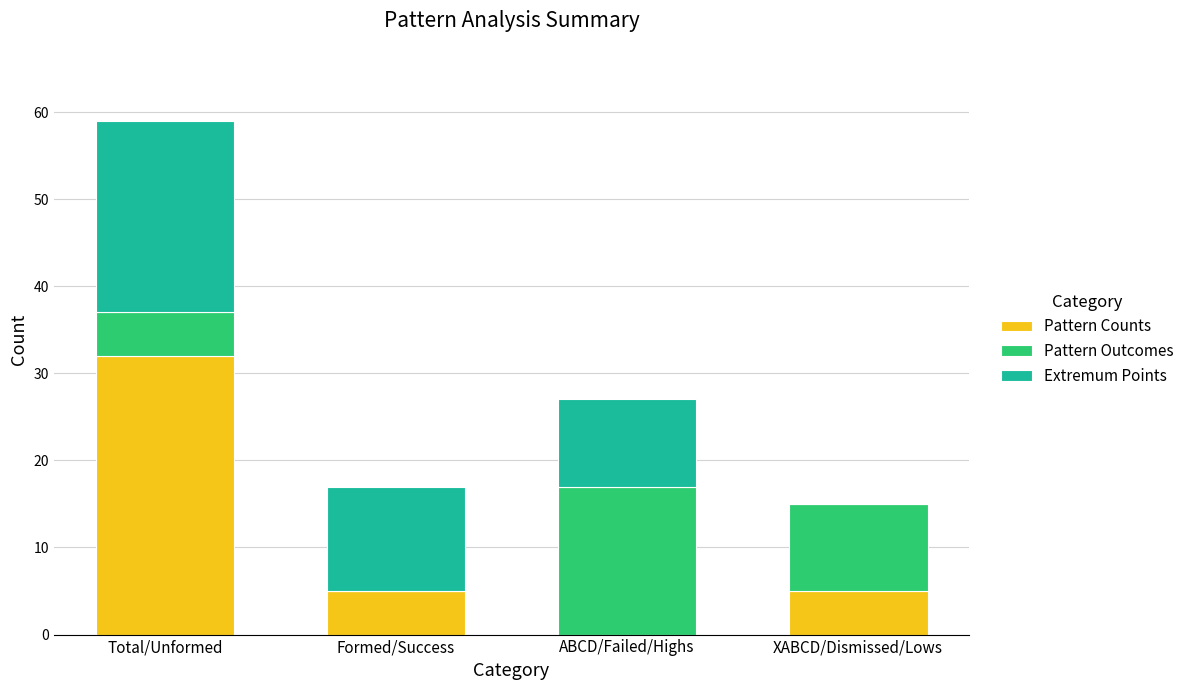

What is the sum of the Pattern Counts values at Total/Unformed and Formed/Success?

37